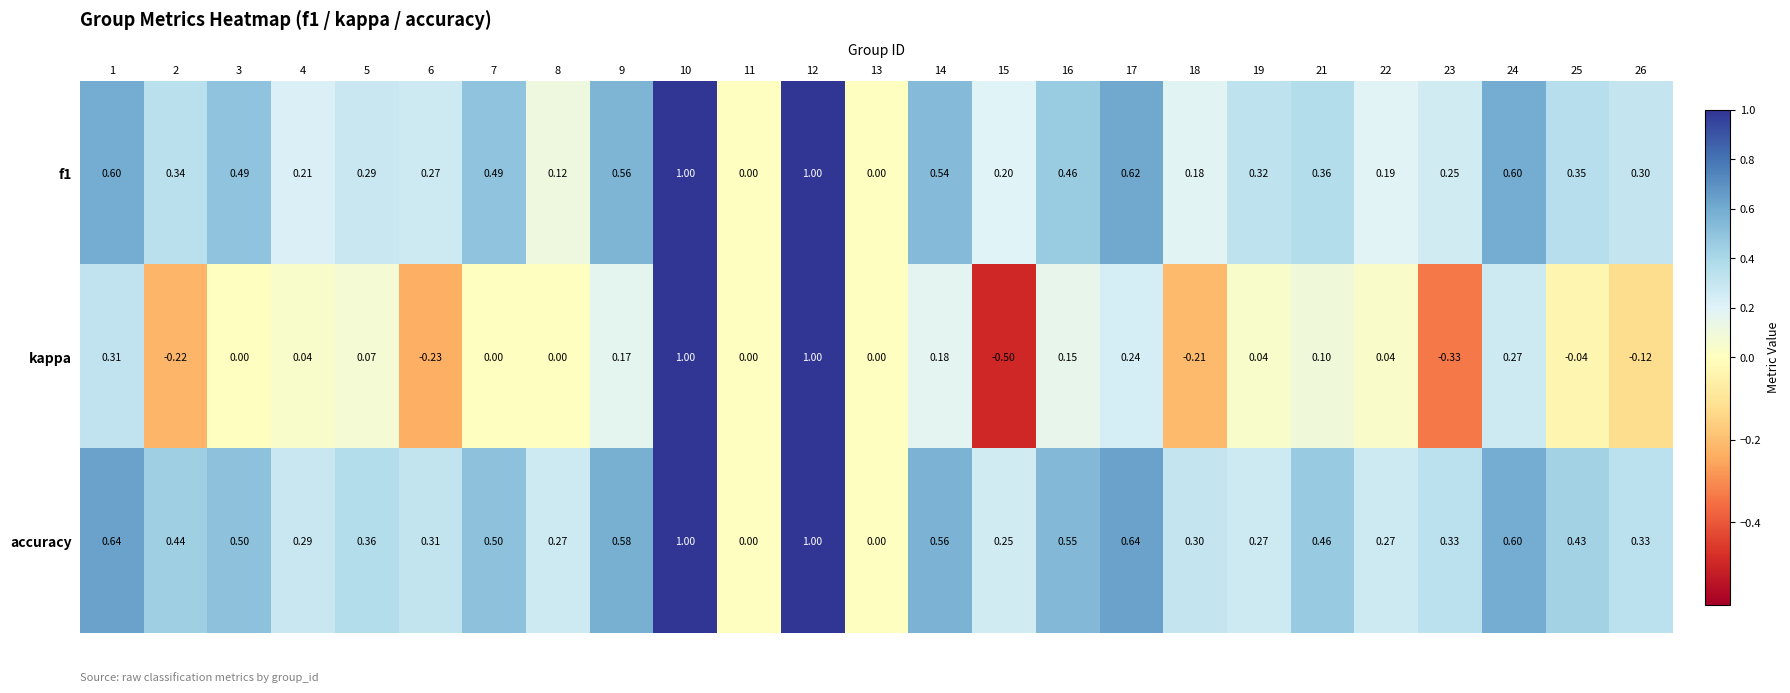

Which series has the largest range (max minus min)?

kappa